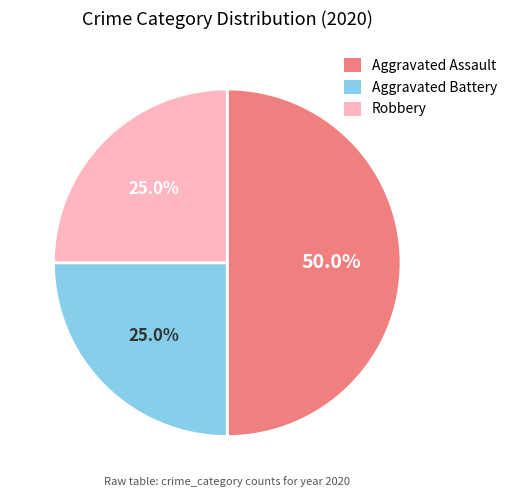

To the nearest percent, what percentage of the pie is Robbery?

25%